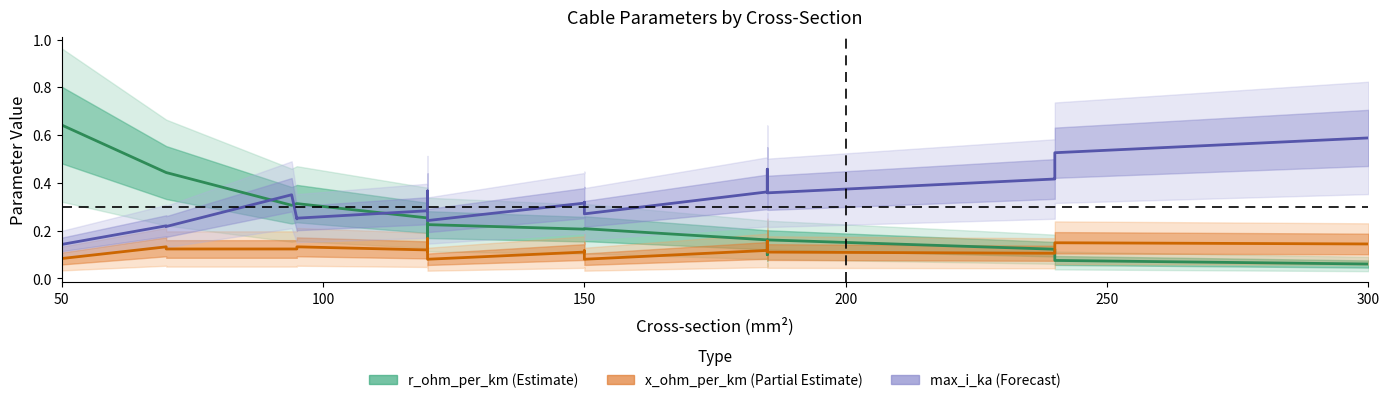

Is it true that r_ohm_per_km equals 0.4 at 0?

False